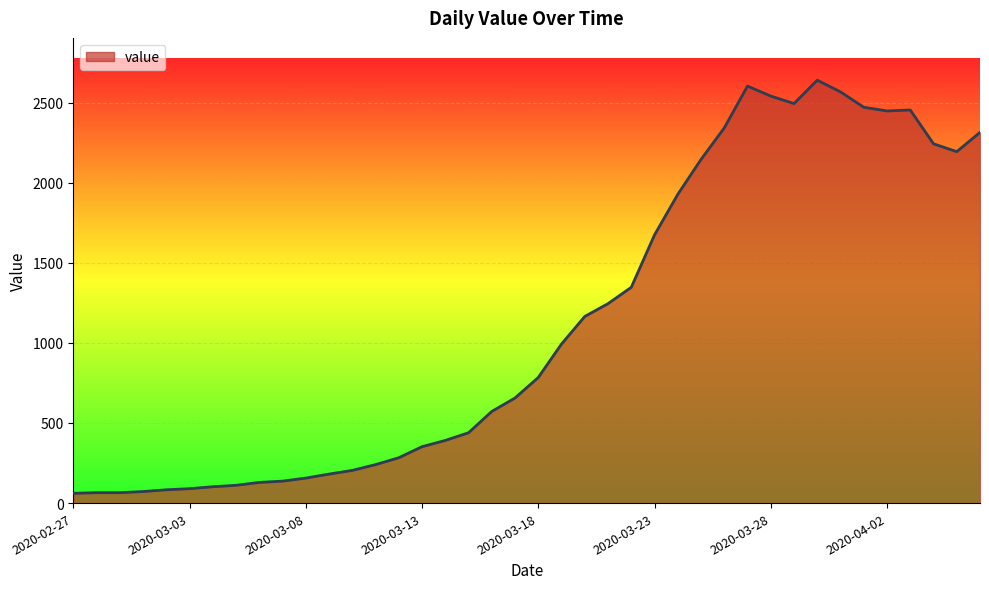

What is the greatest value displayed?

2640